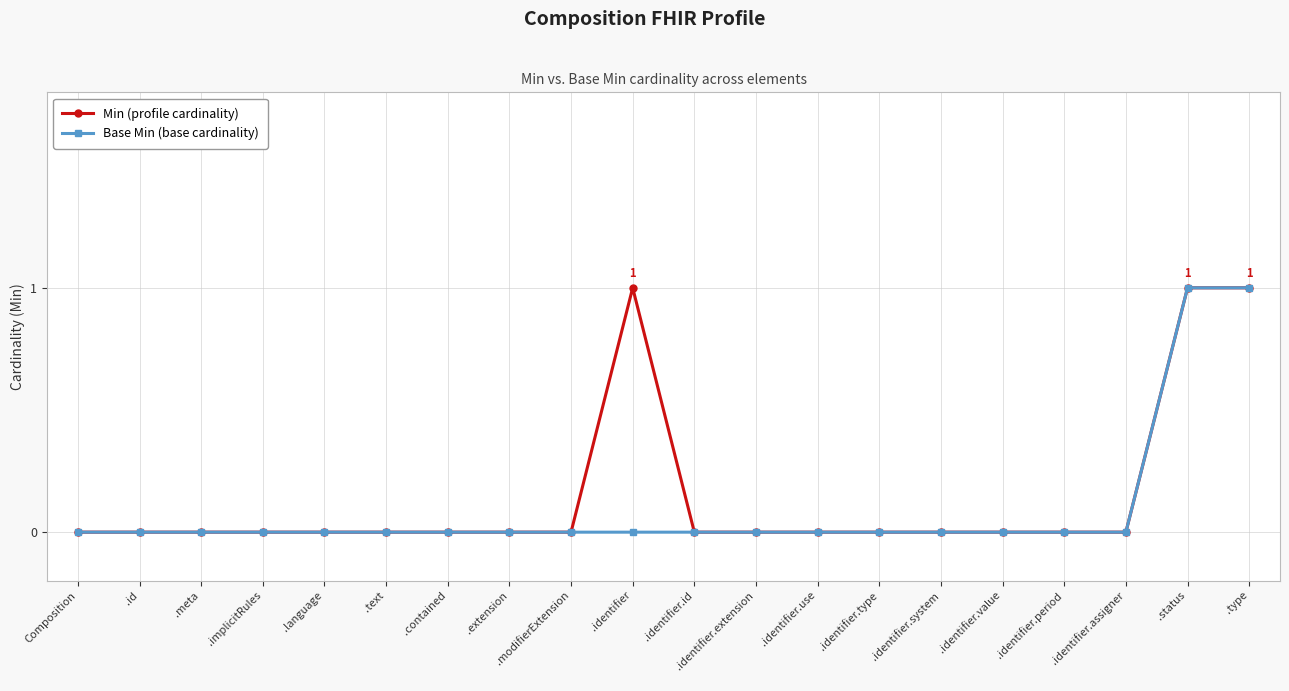

True or false: Min (profile cardinality) has more than 0 interior local peaks.

True